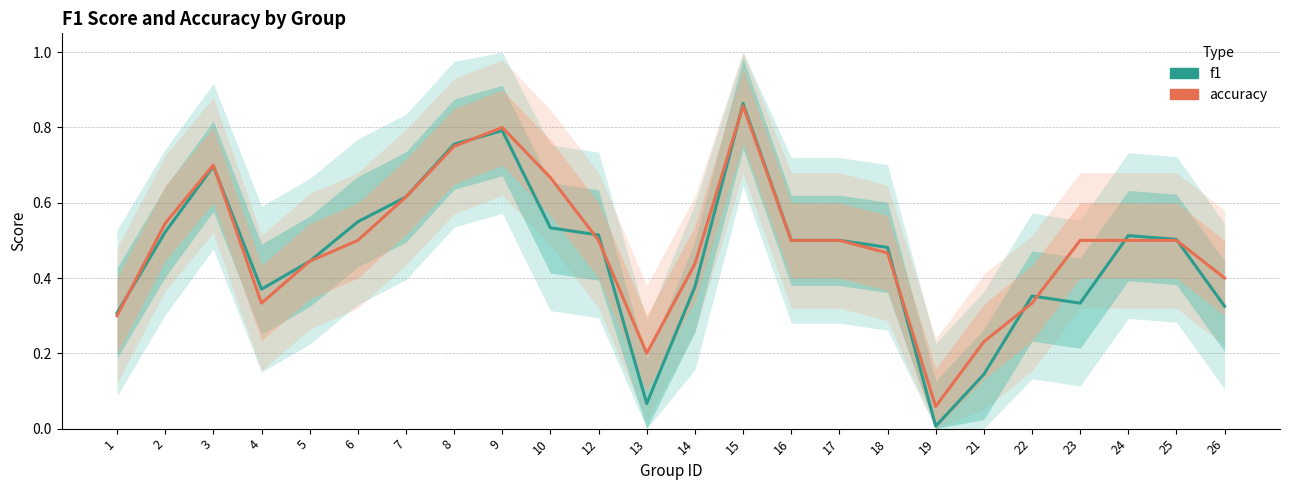

What is the greatest value displayed?

0.9